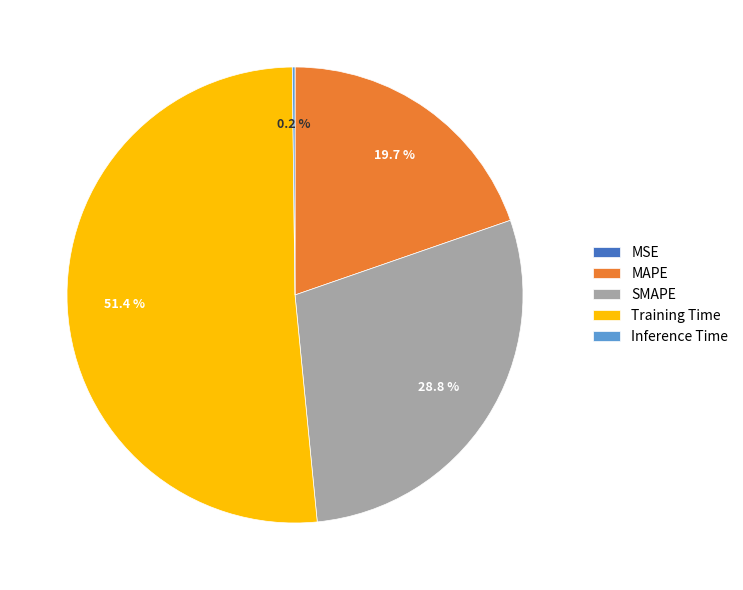

How much of the chart is everything except SMAPE?

71.2%